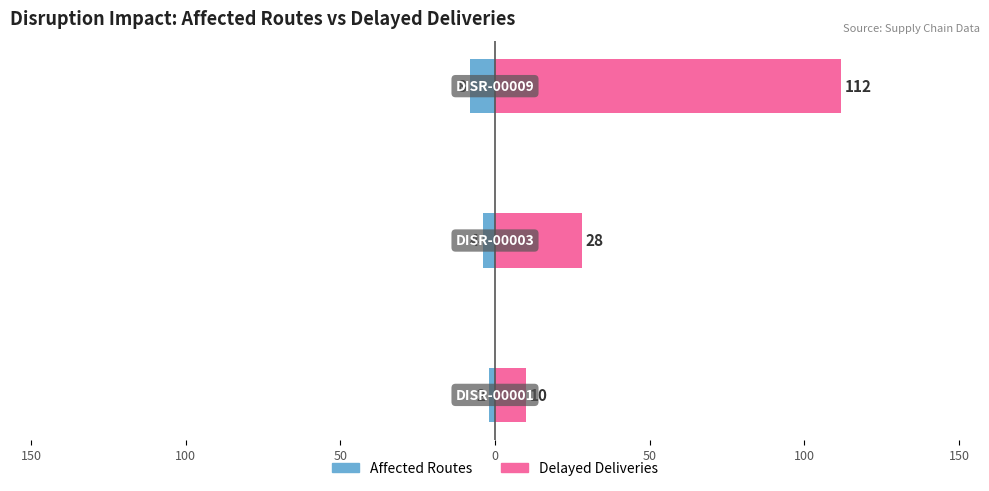

Reading left to right, list all the values displayed in this chart.

Affected Routes: 200=-2	150=-4	100=-8
Delayed Deliveries: 200=10	150=28	100=112